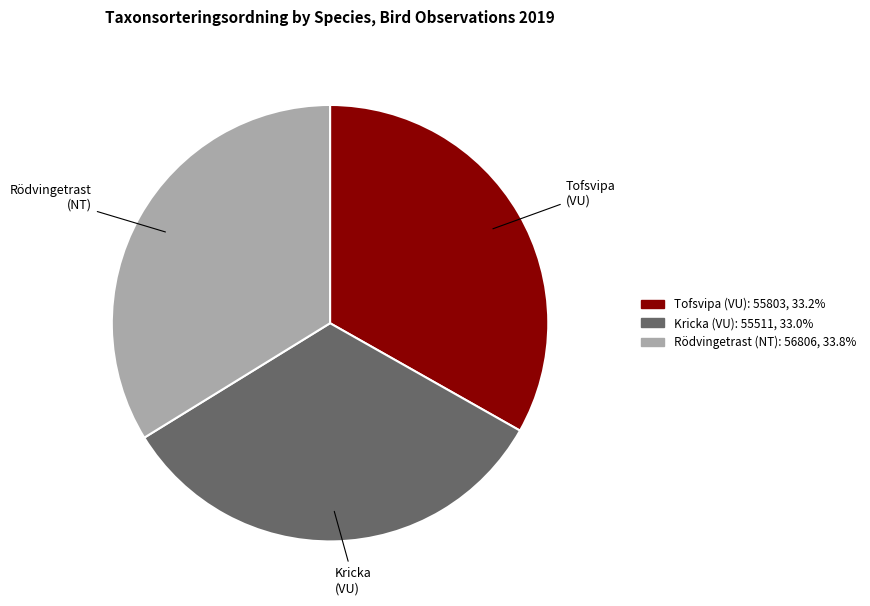

What is the ratio of the value at Kricka (VU) to the value at Rödvingetrast (NT)?

1.0